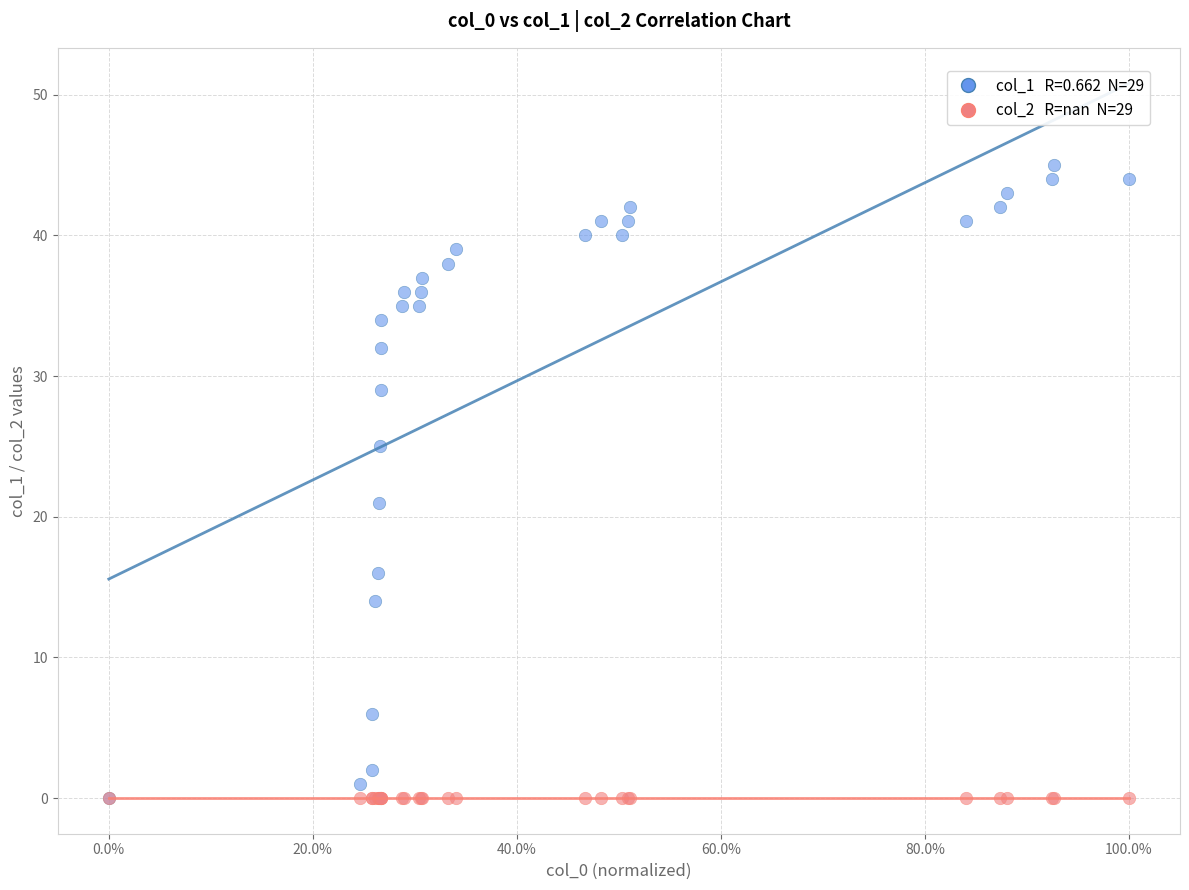

Across all series, what Y value is closest to 22?

21